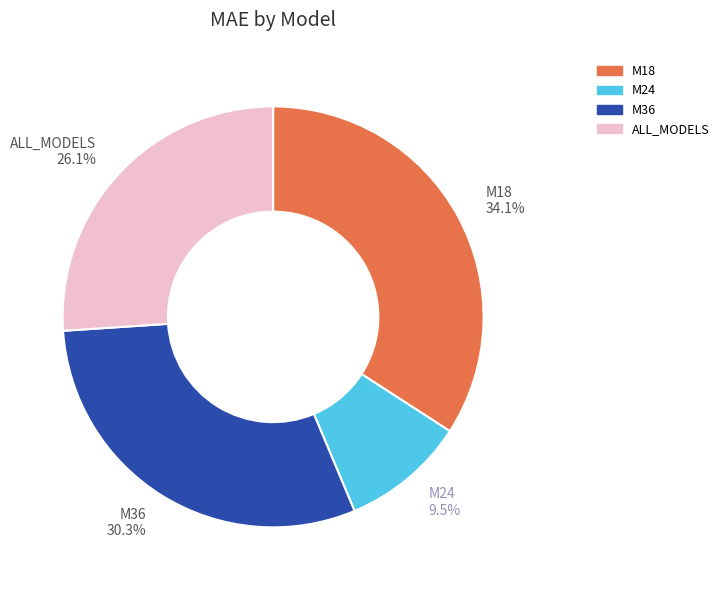

Approximately how many times larger is the value at ALL_MODELS compared to M24?

2.7